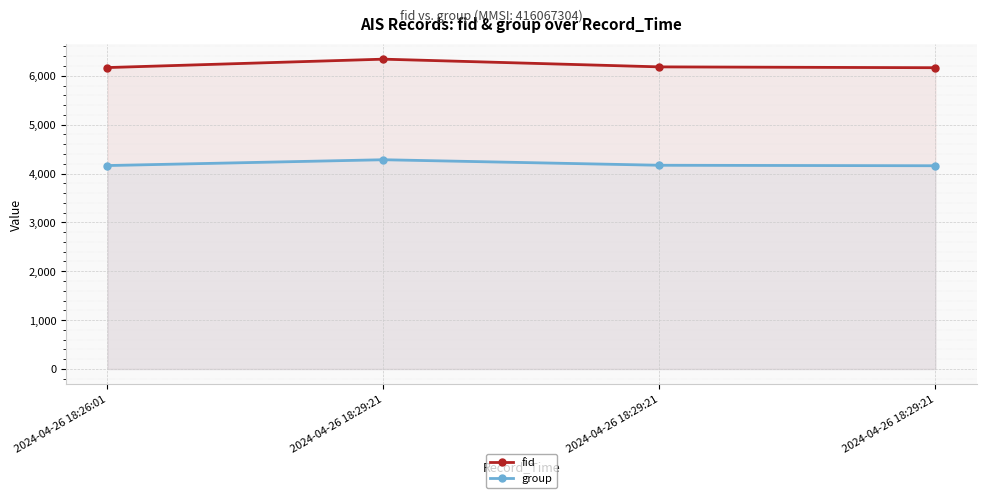

At which category does group reach its first local peak?

2024-04-26 18:29:21